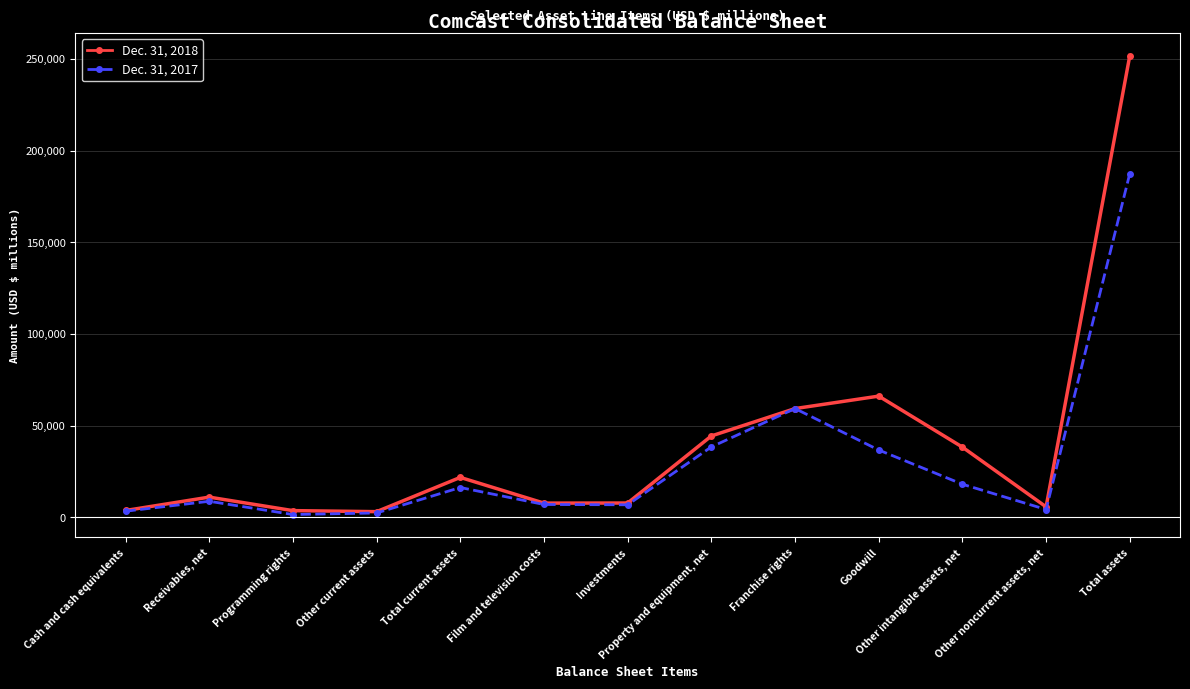

Which category has the highest value in the Dec. 31, 2018 series?

Total assets